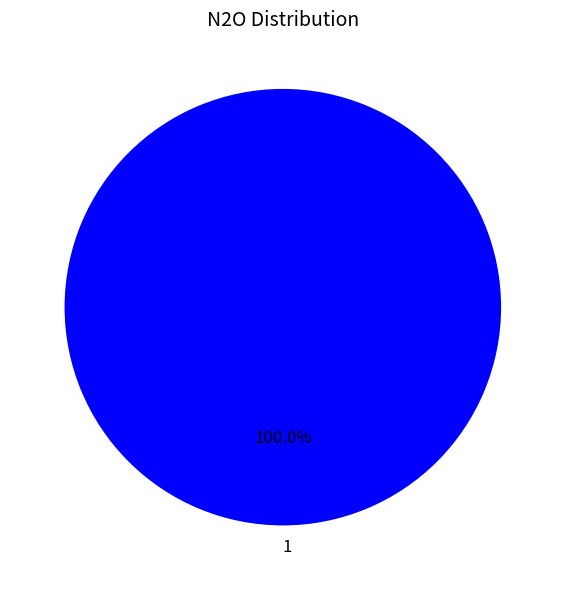

Does any single category account for the majority?

Yes